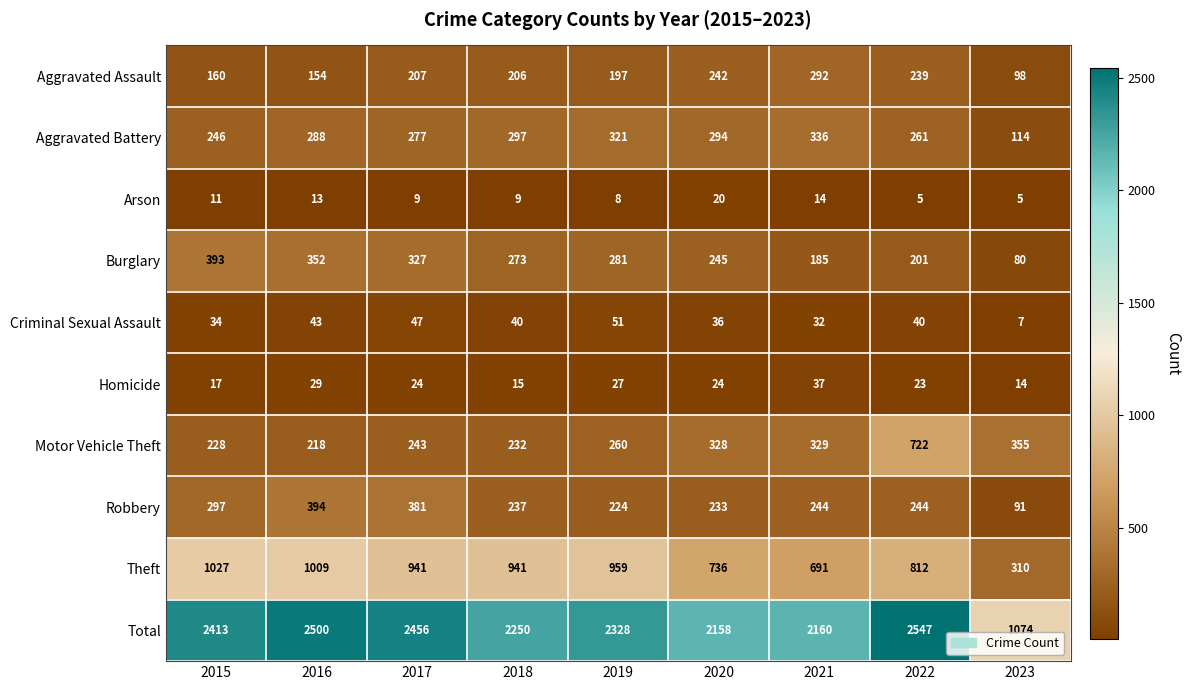

What is the maximum value shown in the chart?

2547